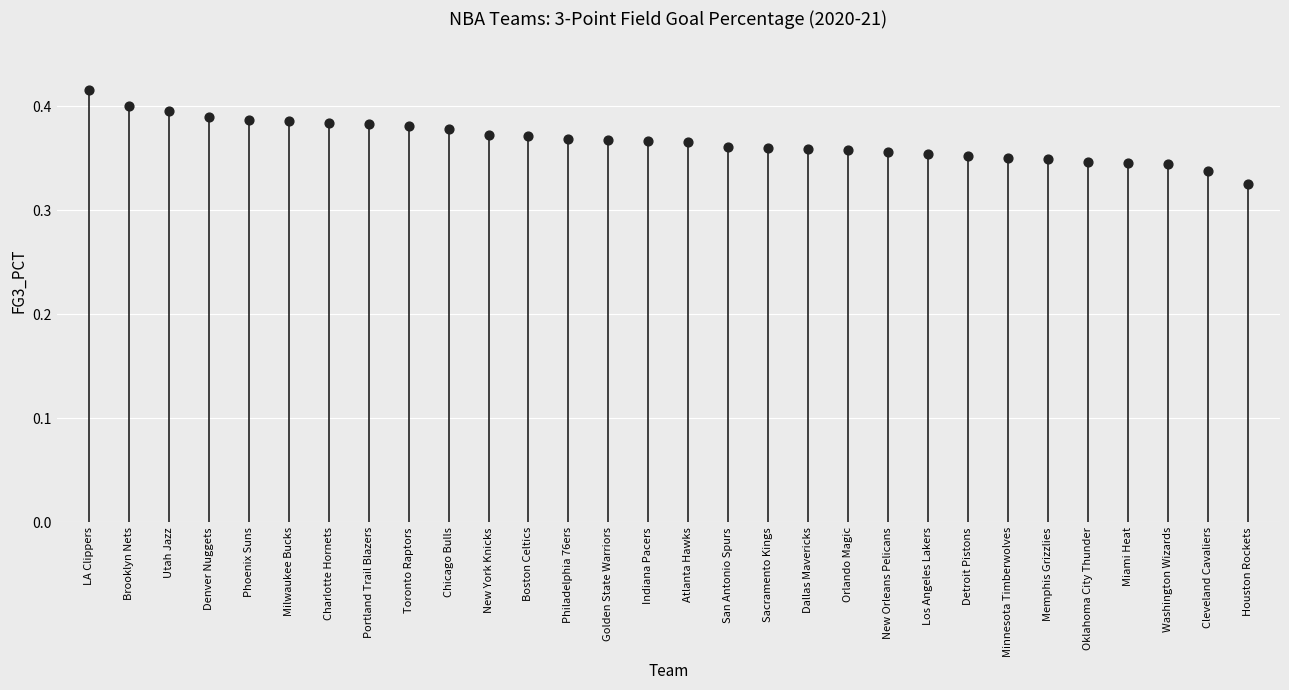

Between Milwaukee Bucks and Oklahoma City Thunder, which is larger?

Milwaukee Bucks